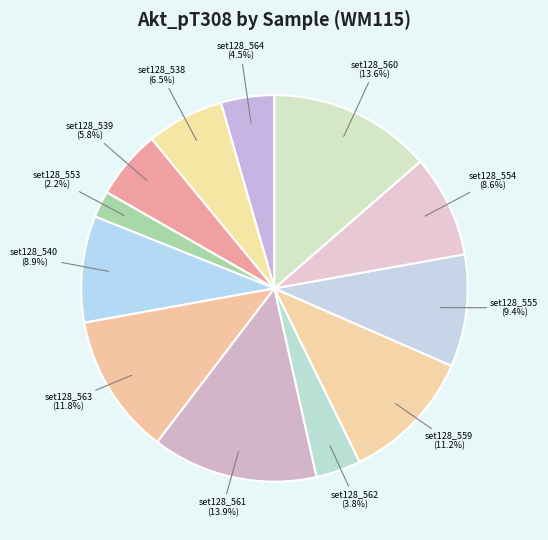

Which slice is the smallest?

set128_553